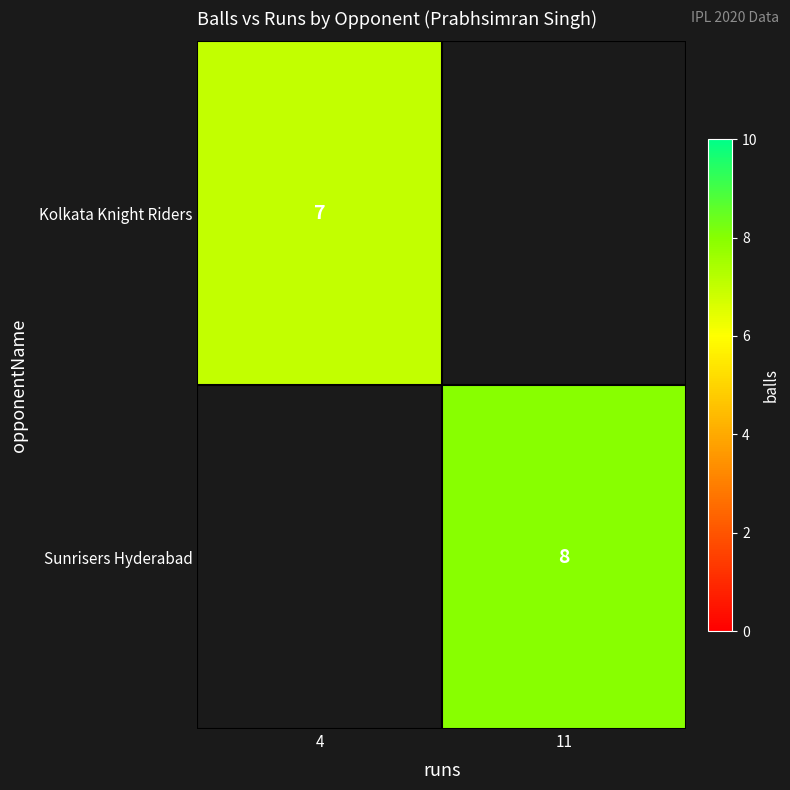

True or false: Sunrisers Hyderabad has a value of 3 at 11.

False